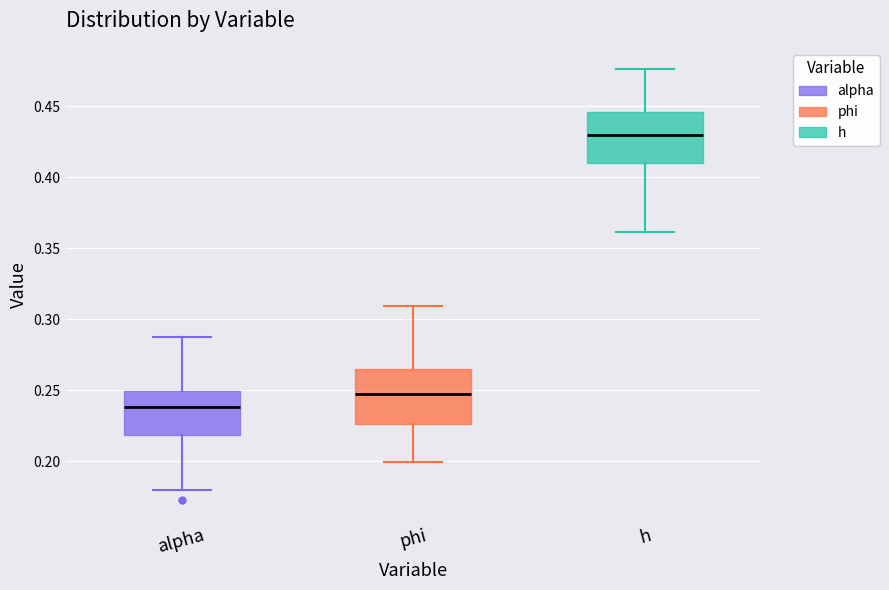

Reading left to right, transcribe this box plot: for each box, give where its median line is, the range the box spans, and where its two whiskers end, as read against the y-axis. The values are not printed on the chart, so give them approximately, as read against the axis.

alpha: median 0.240, box 0.220 to 0.250, whiskers 0.180 to 0.290
phi: median 0.245, box 0.225 to 0.265, whiskers 0.200 to 0.310
h: median 0.430, box 0.410 to 0.445, whiskers 0.360 to 0.475